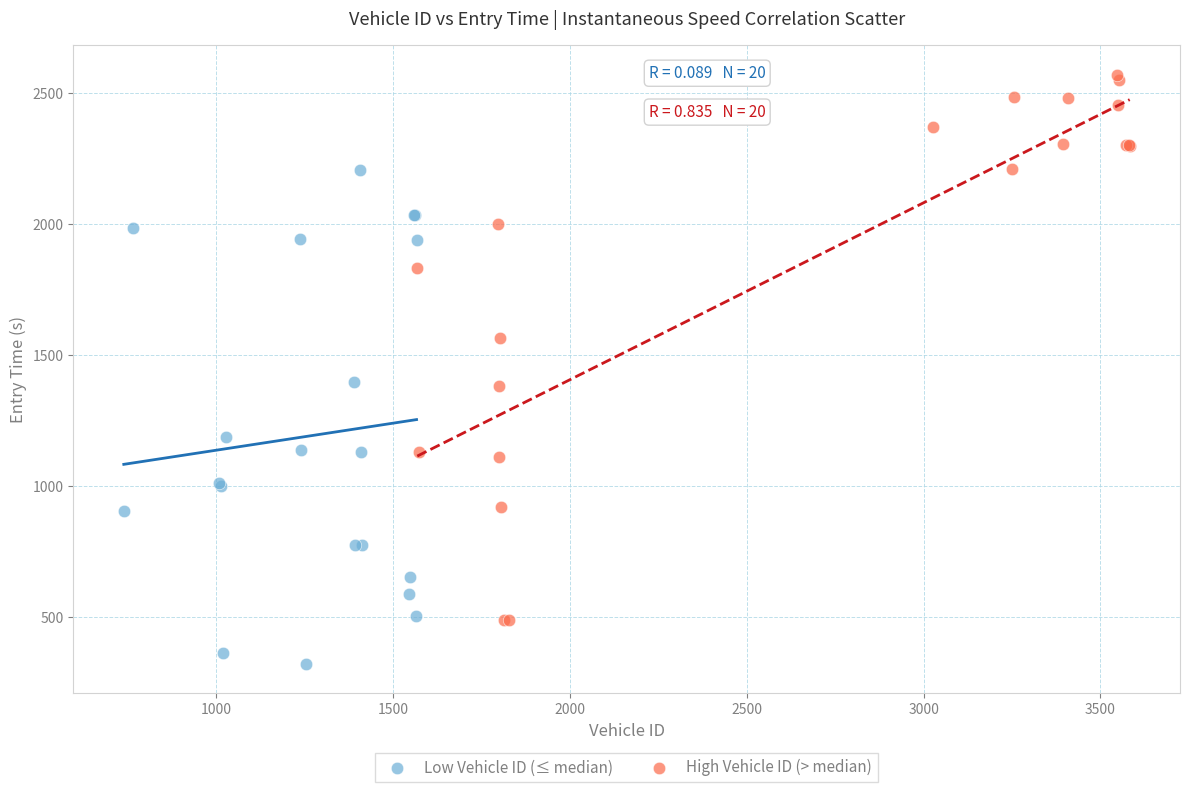

Which series contains the lowest Y value?

Low Vehicle ID (≤ median)